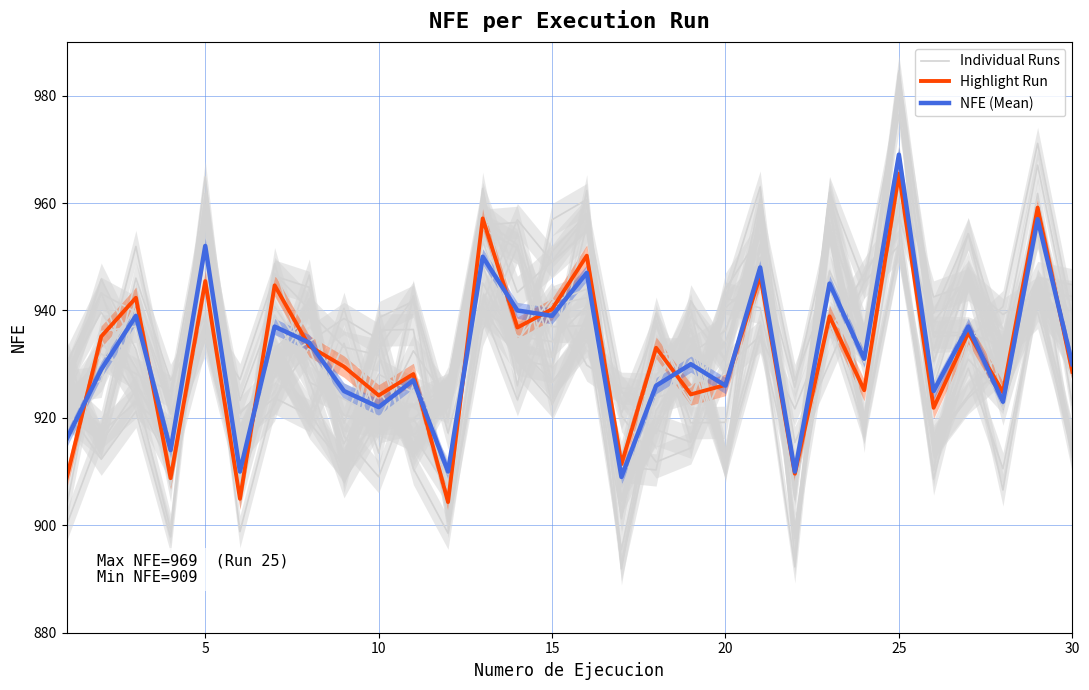

Reading left to right, what are all the values shown in this chart?

Individual Runs: 925.9	926.8	951.9	921.1	937.4	927.1	946.4	944.3	911.6	920.2	922.3	925.4	955.2	951.6	937.0	937.2	911.0	910.3	941.8	930.7	957.3	904.8	961.9	945.2	979.0	914.0	935.8	906.6	944.6	936.6
Highlight Run: 908.7	935.1	942.4	908.8	945.5	904.9	944.7	933.3	929.5	924.2	928.2	904.3	957.1	936.8	940.2	950.2	911.4	933.0	924.4	926.1	946.5	909.6	938.9	925.1	965.4	921.9	935.8	924.8	959.2	928.6
NFE (Mean): 916.0	929.0	939.0	914.0	952.0	910.0	937.0	934.0	925.0	922.0	927.0	910.0	950.0	940.0	939.0	947.0	909.0	926.0	930.0	926.0	948.0	910.0	945.0	931.0	969.0	925.0	937.0	923.0	957.0	930.0